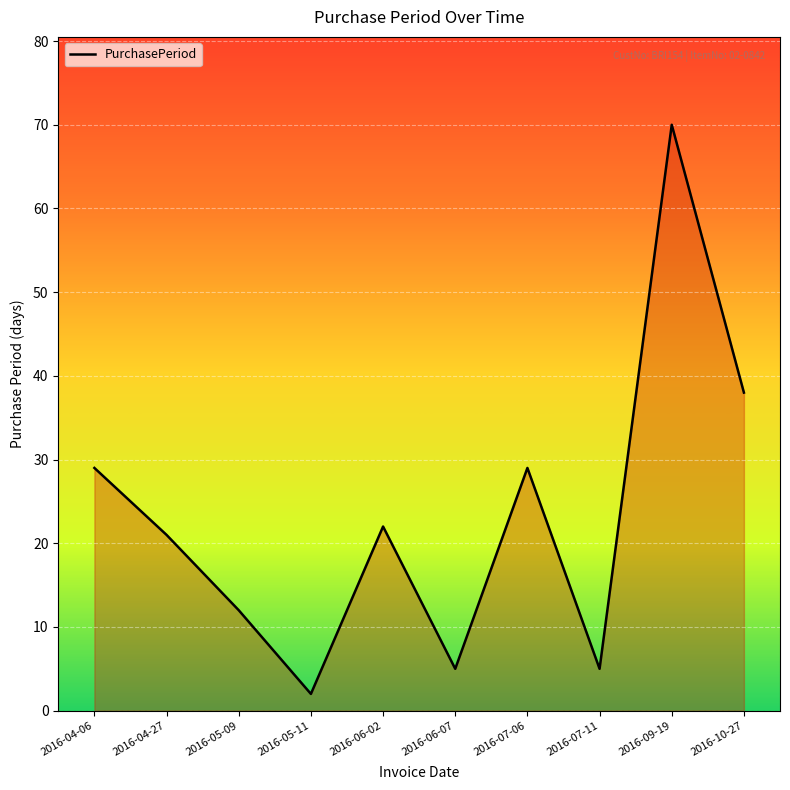

What position from the right is 2016-06-02?

6